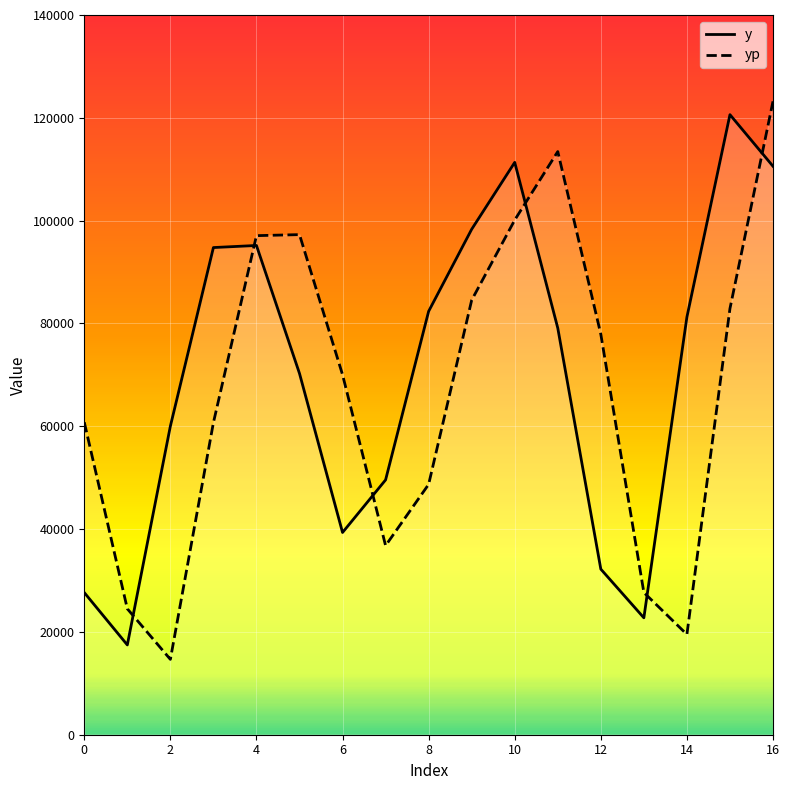

Which series ends up on top after the final intersection of yp and y?

yp